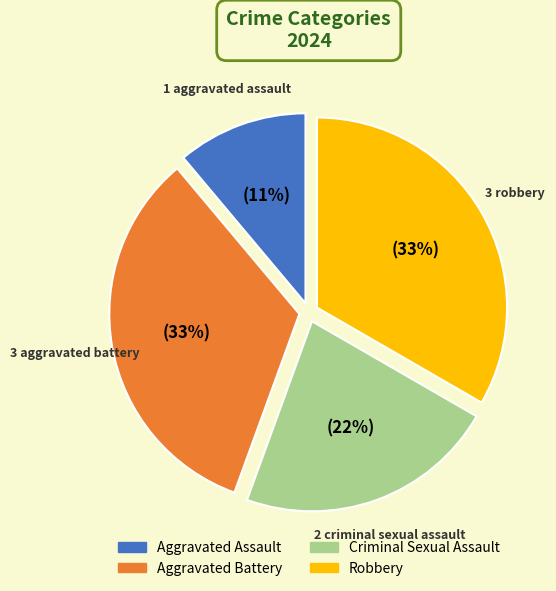

Which has a higher value, Aggravated Battery or Criminal Sexual Assault?

Aggravated Battery